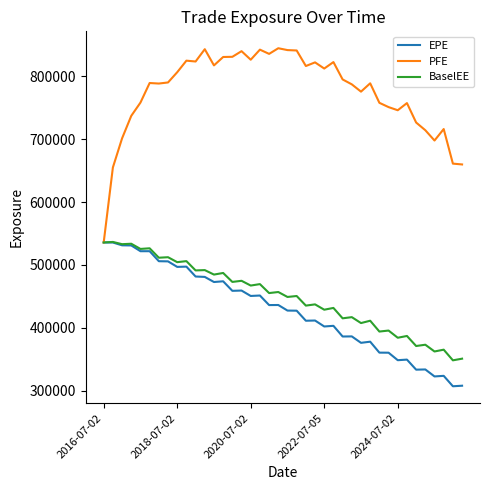

Which series has the largest total across all categories?

PFE